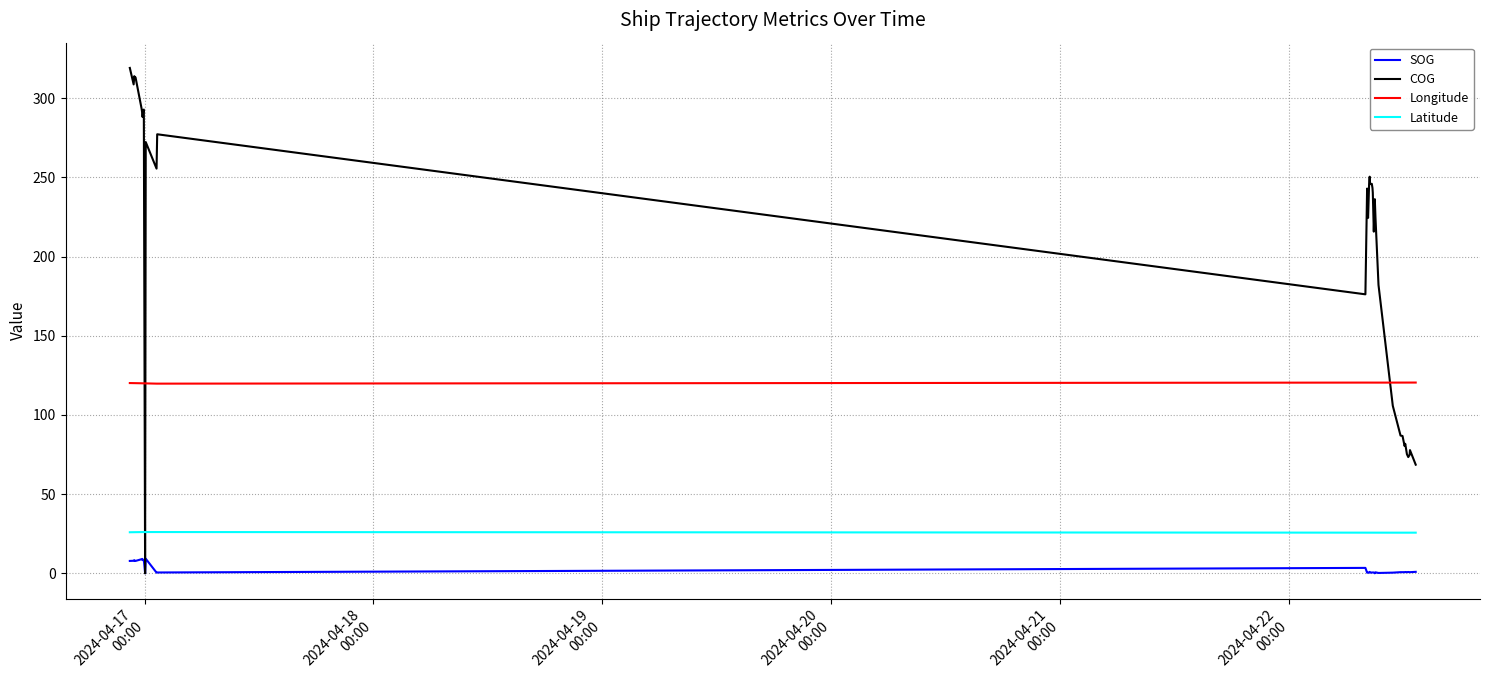

How many lines are shown in the chart?

4